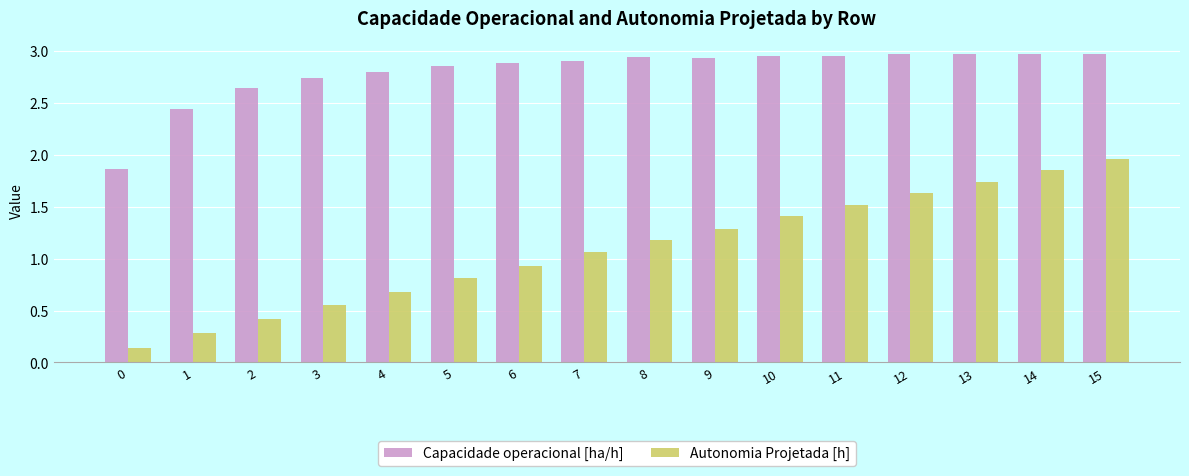

At which label does Autonomia Projetada [h] first exceed 1?

7